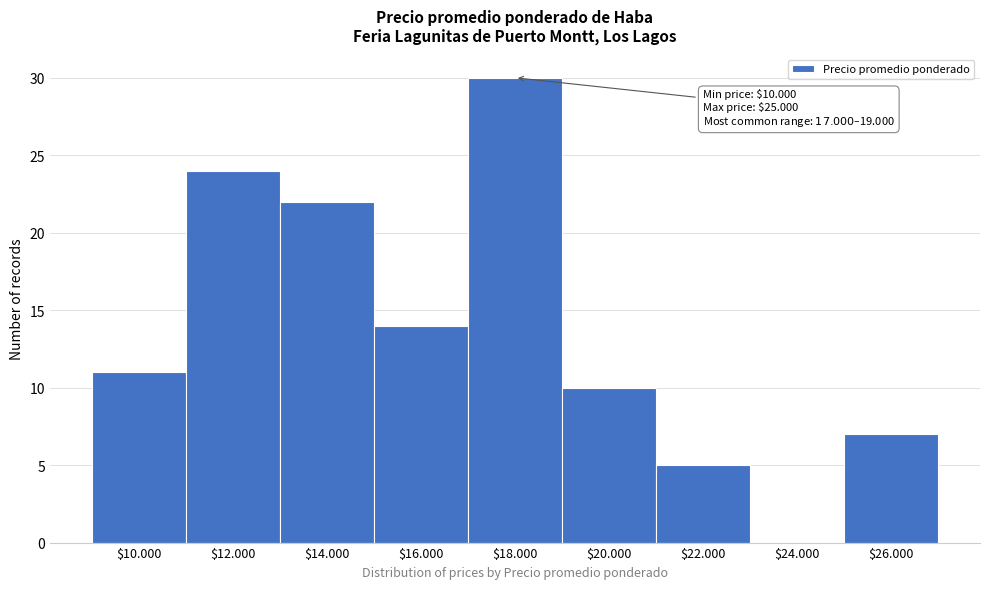

At which label is the value closest to 15?

$16.000